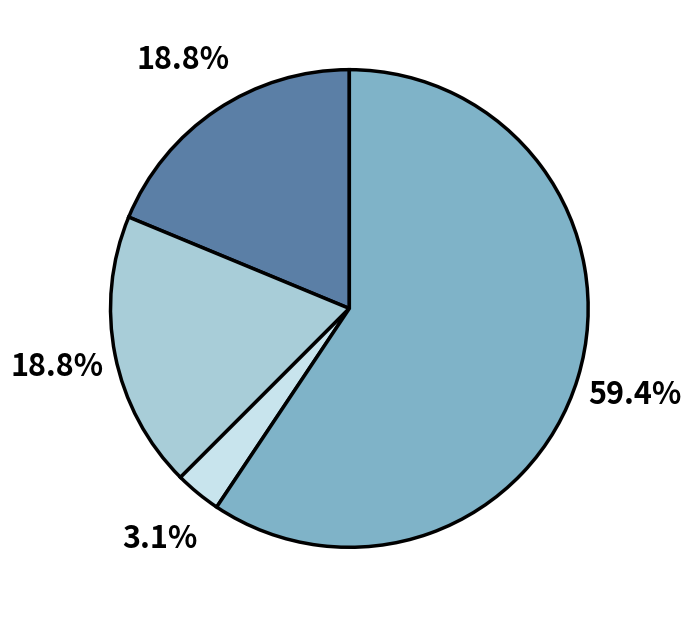

Does any single category account for the majority?

Yes